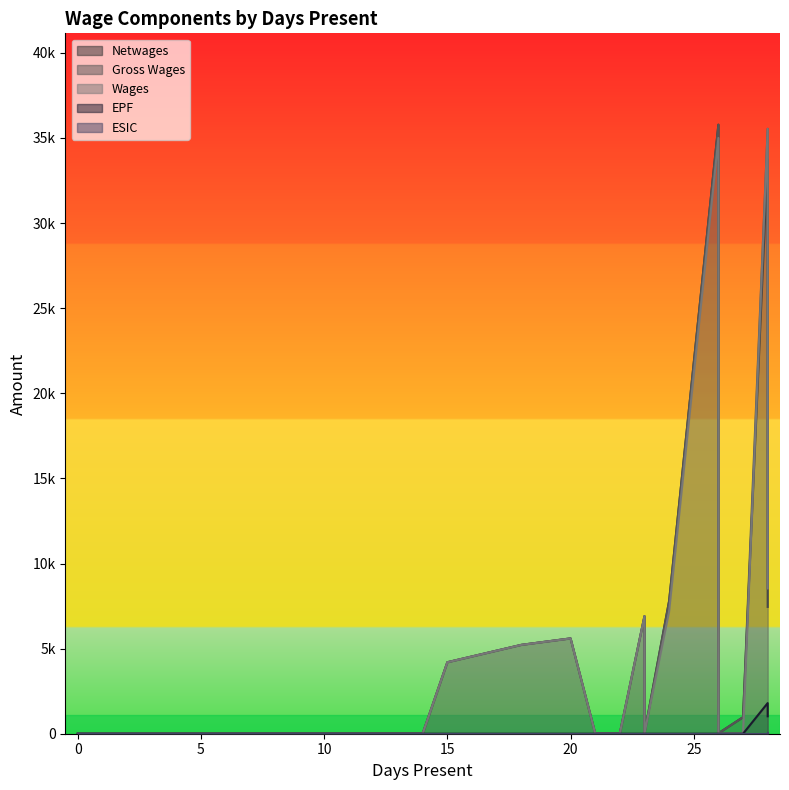

How many times do Netwages and Wages cross each other?

2